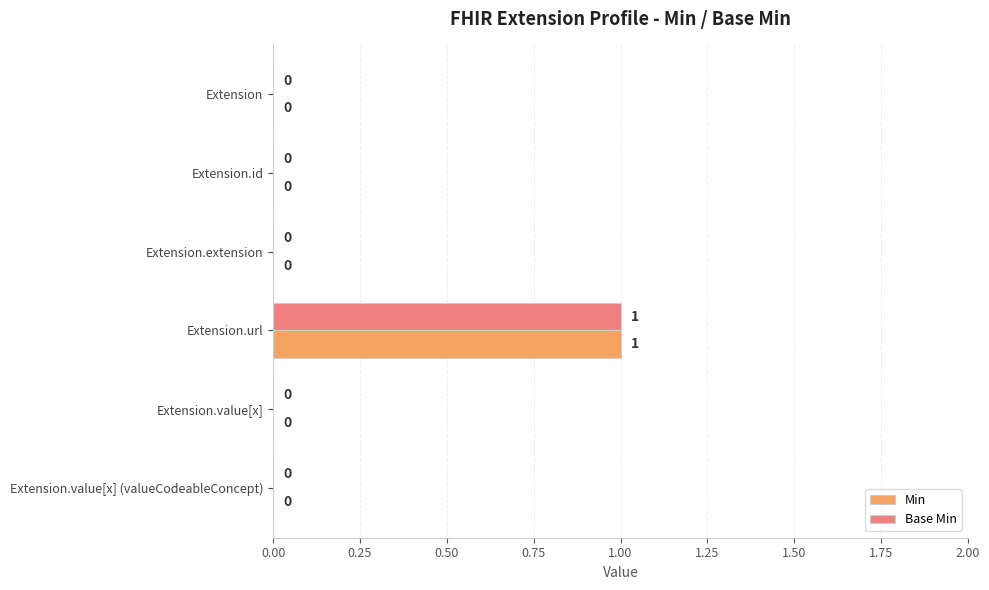

Is the value of Base Min at Extension.url greater than the value of Min at Extension?

Yes